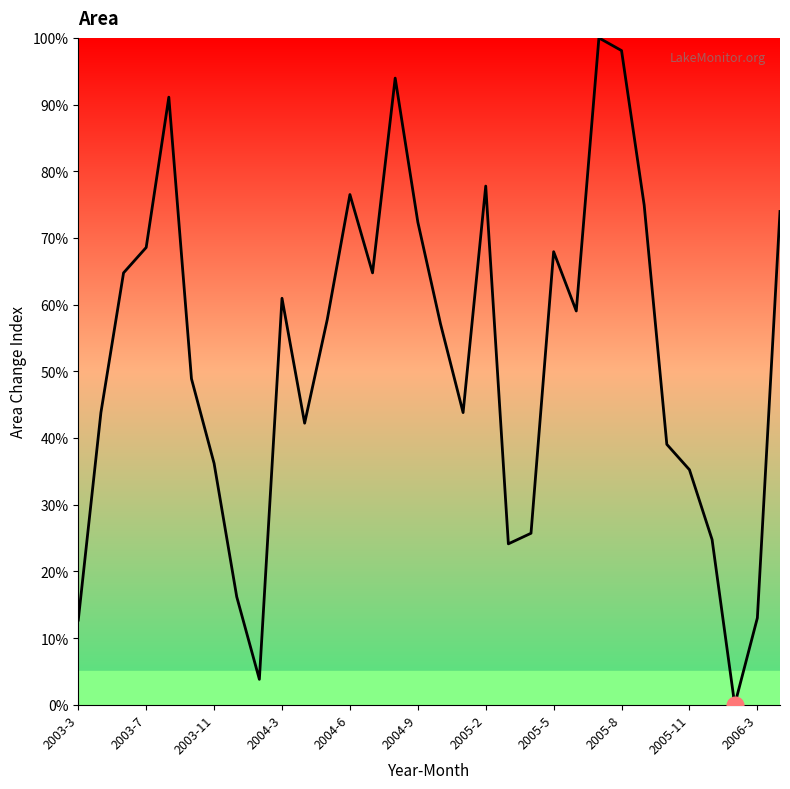

What is the difference between the maximum and minimum values?

100.0